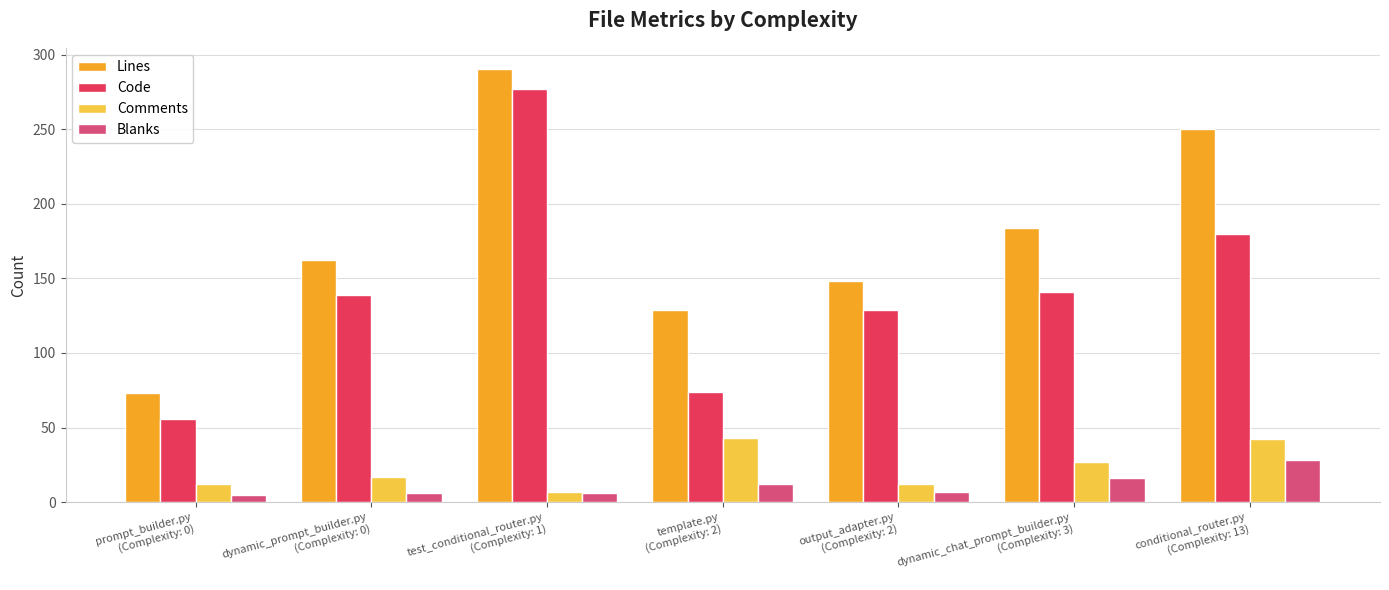

What is the total value across all series at template.py
(Complexity: 2)?

258